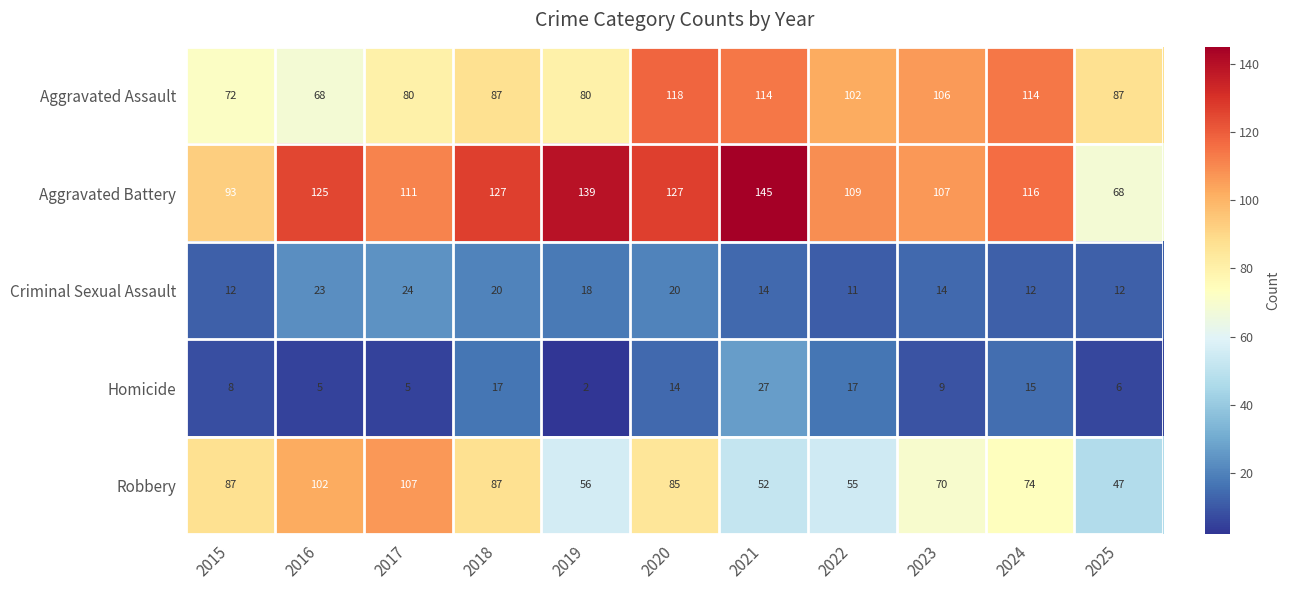

How many distinct data groups are displayed?

5